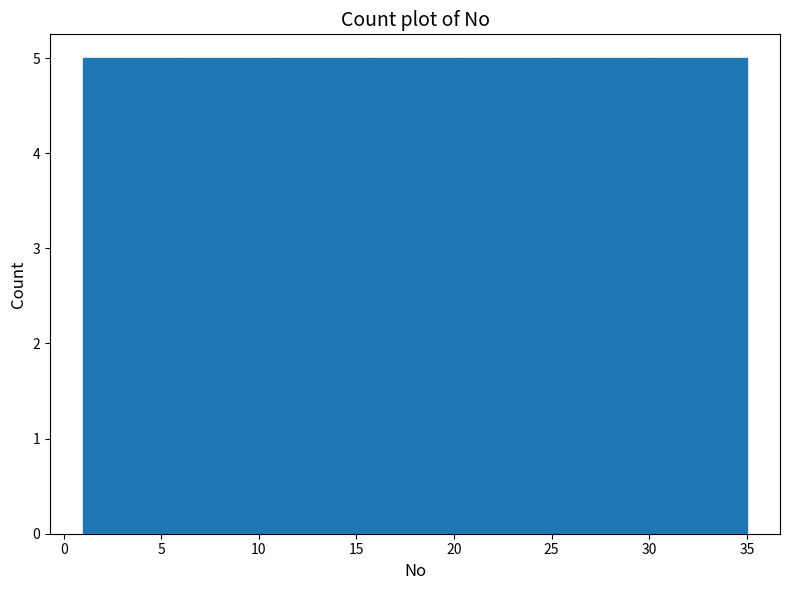

Reading left to right, list every bar in this chart as the range it spans on the x-axis followed by its height. Neither the bar edges nor the heights are printed on the chart, so give them approximately, as read against the axes.

1.0 to 6.0: 5
6.0 to 10.5: 5
10.5 to 15.5: 5
15.5 to 20.5: 5
20.5 to 25.5: 5
25.5 to 30.0: 5
30.0 to 35.0: 5